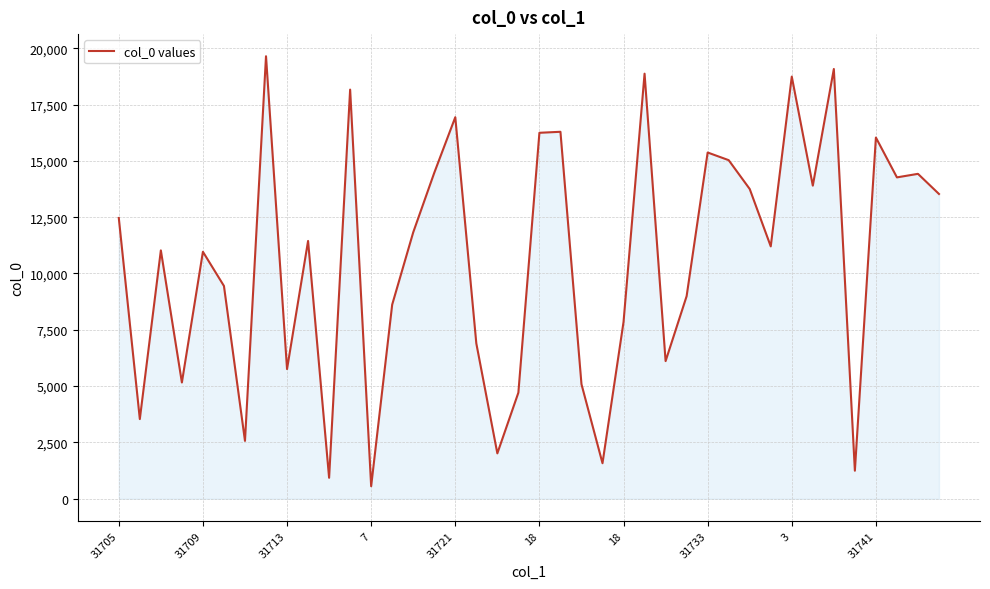

What is the difference between the maximum and minimum values?

19086